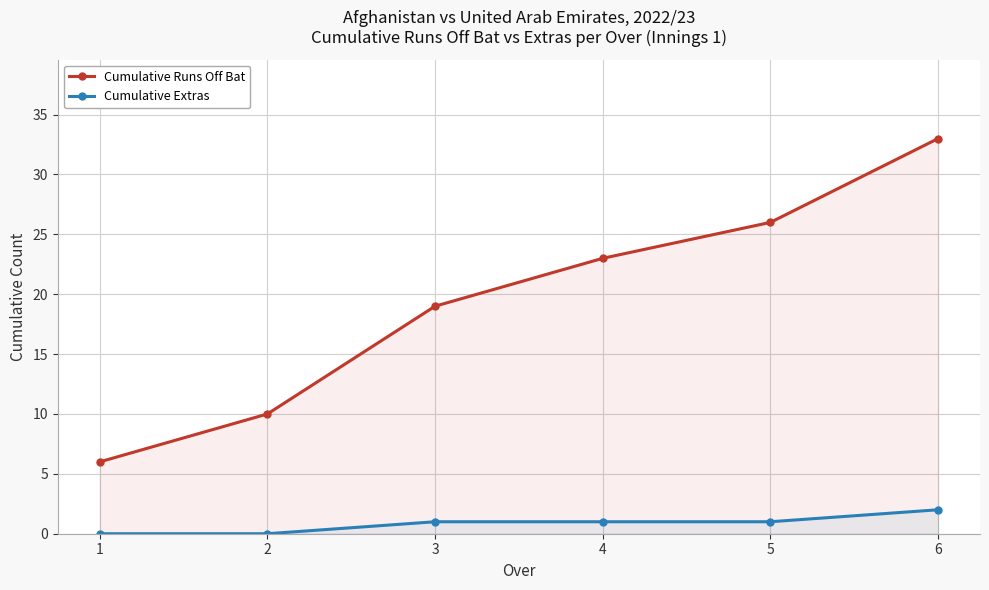

What value does the Cumulative Runs Off Bat series have at 5?

26